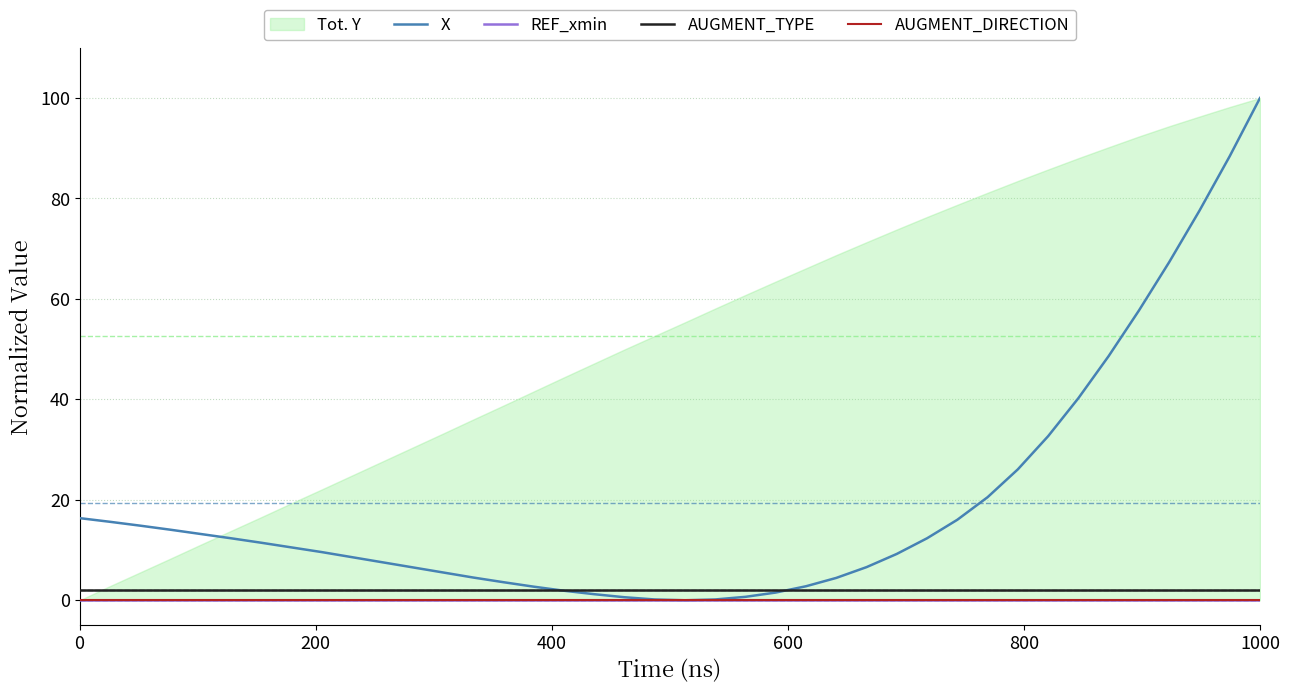

What is the highest value of the X series?

100.0